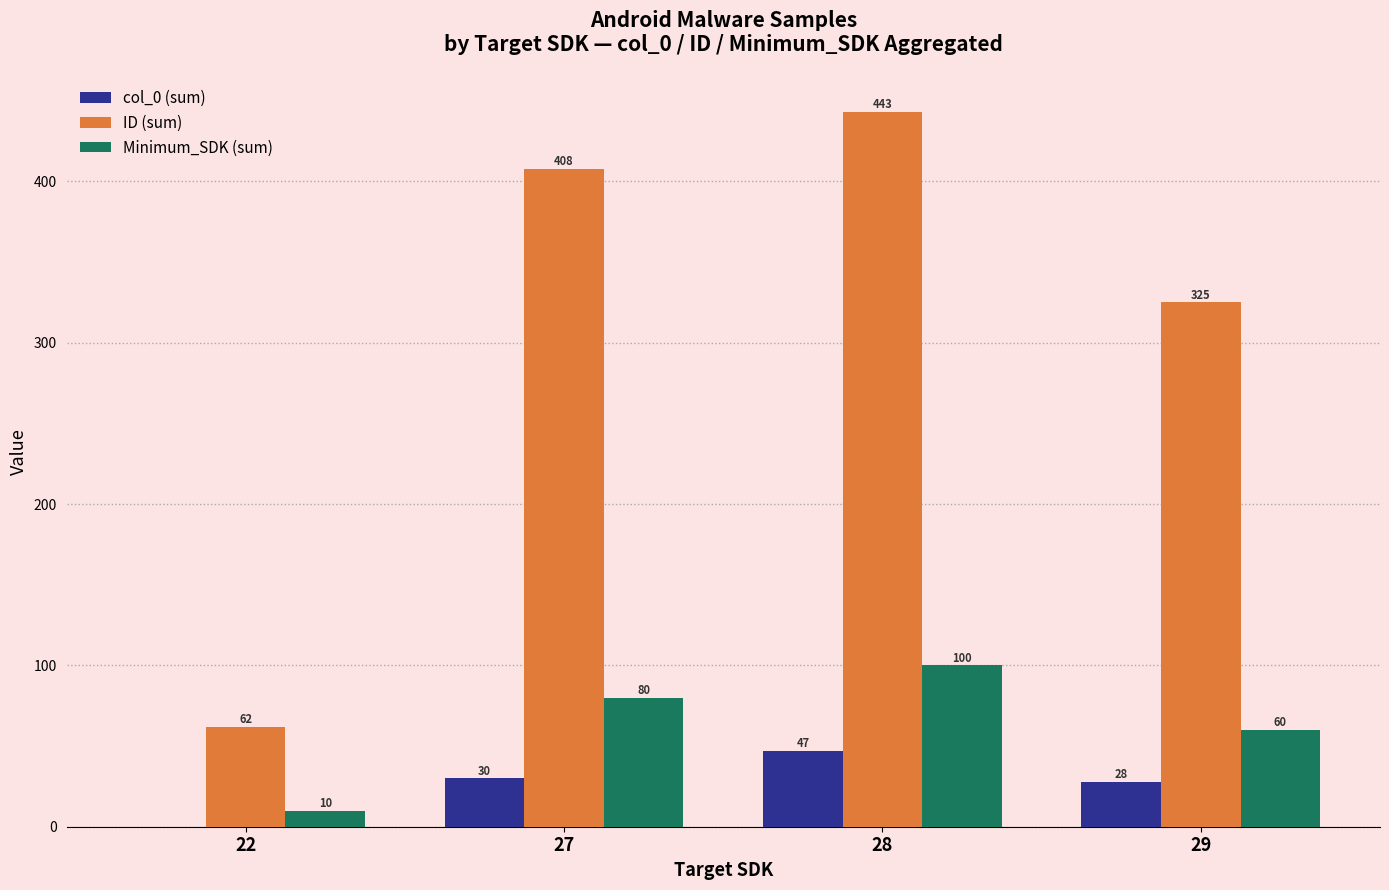

Which series has the widest spread of values?

ID (sum)